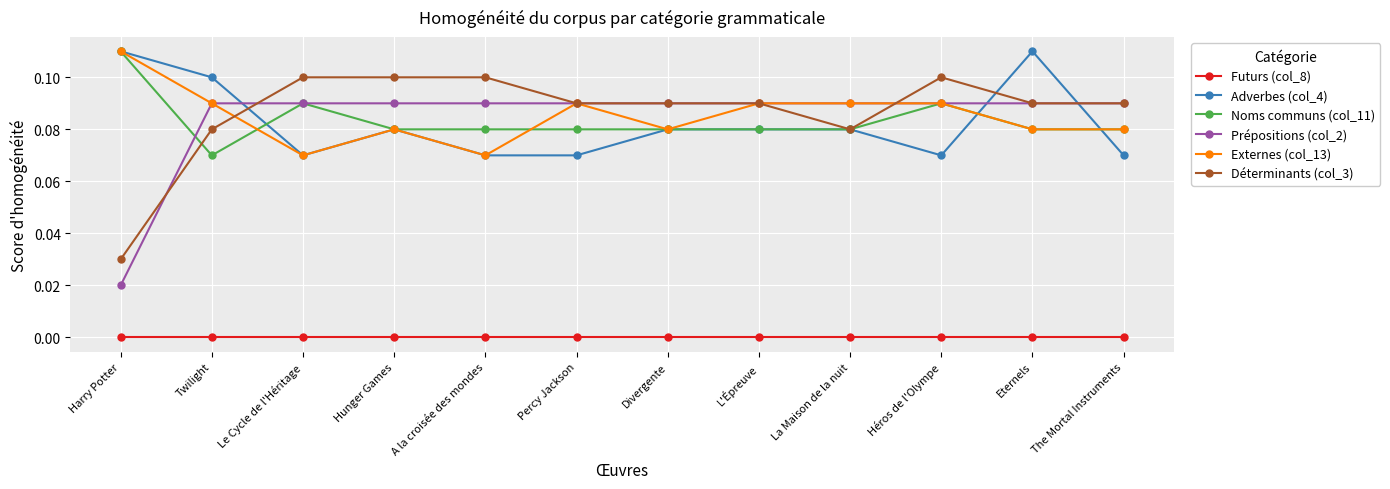

What are all the series names shown in the legend?

Futurs (col_8), Adverbes (col_4), Noms communs (col_11), Prépositions (col_2), Externes (col_13), Déterminants (col_3)